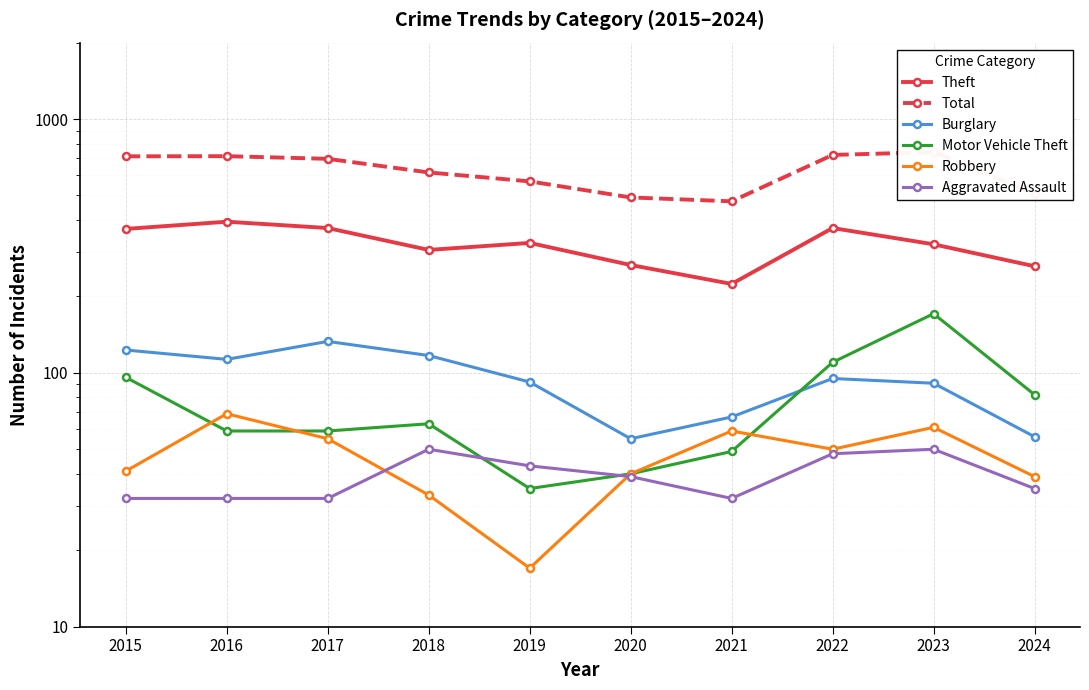

In Motor Vehicle Theft, how many points are higher than both neighbors (excluding endpoints)?

2